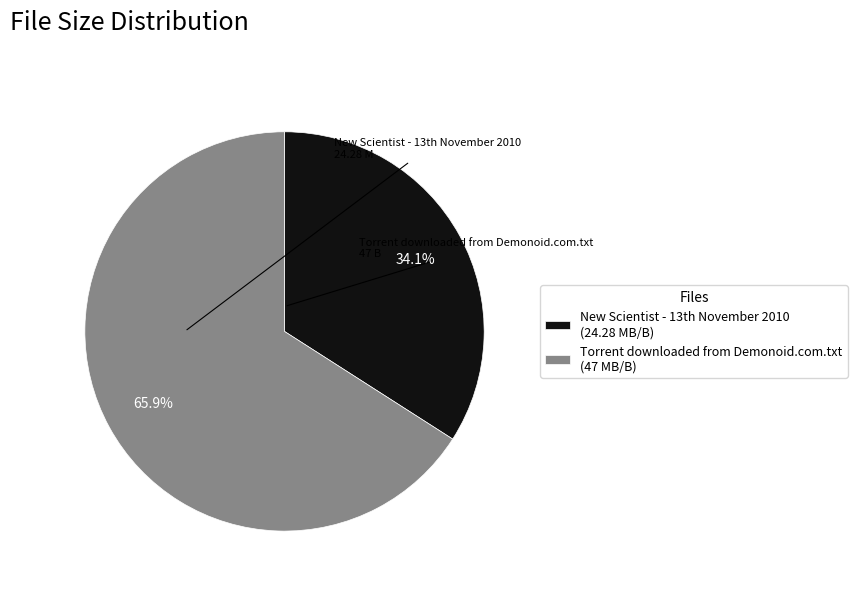

Which category accounts for the majority?

Torrent downloaded from Demonoid.com.txt